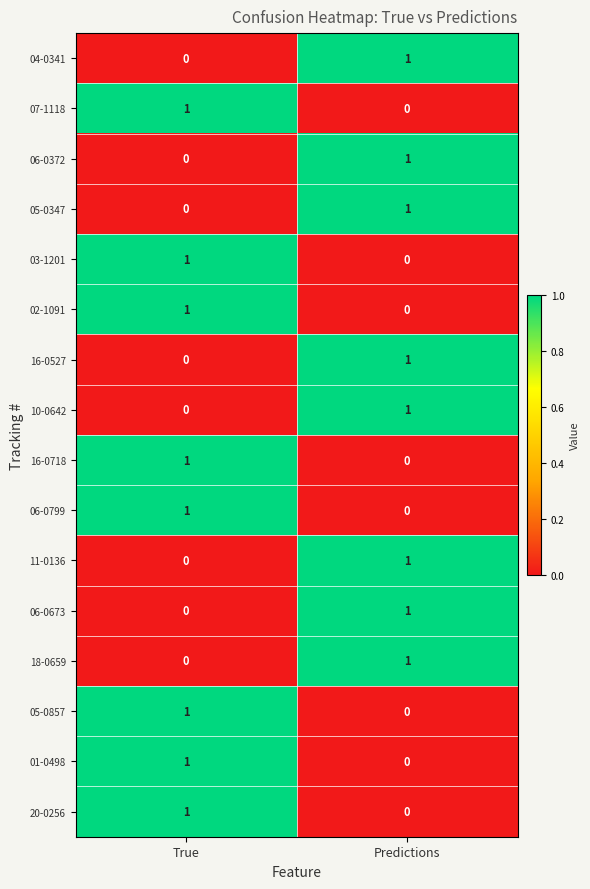

Count the number of data series in this chart.

16